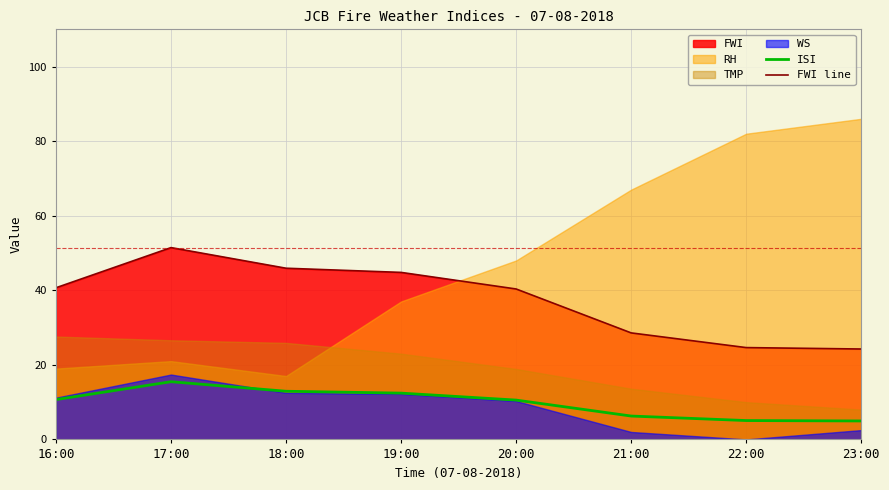

What is the value of the FWI line point at the 5th from the left?

40.4